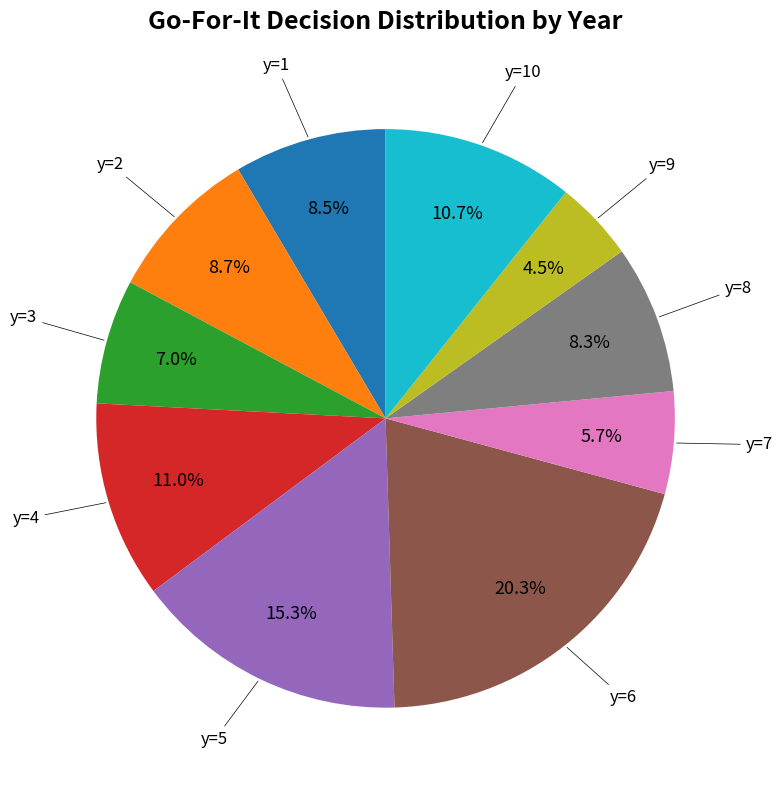

Does any single category account for the majority?

No